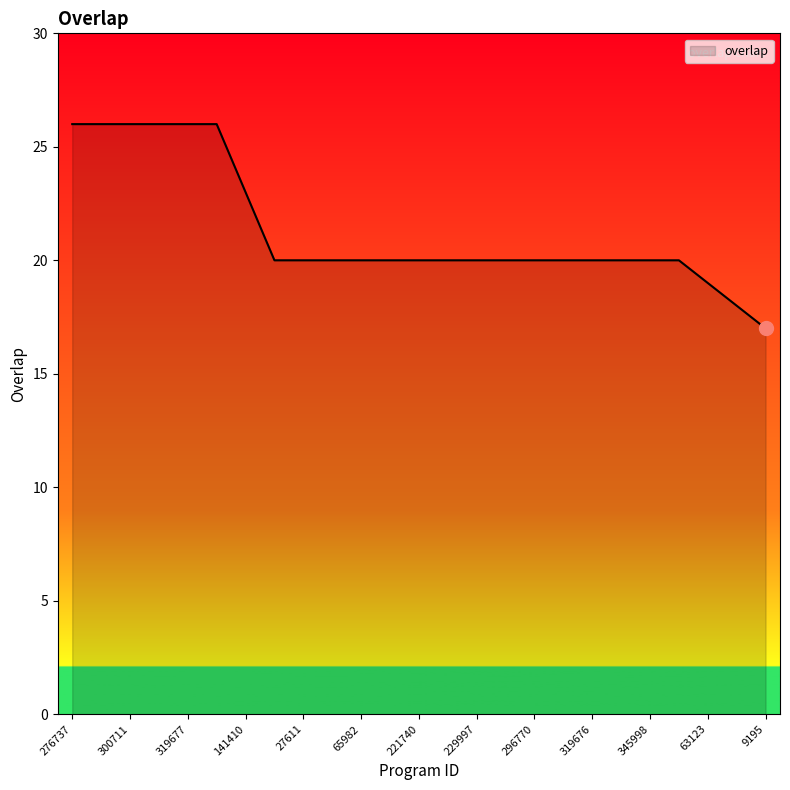

How many lines are shown in the chart?

1